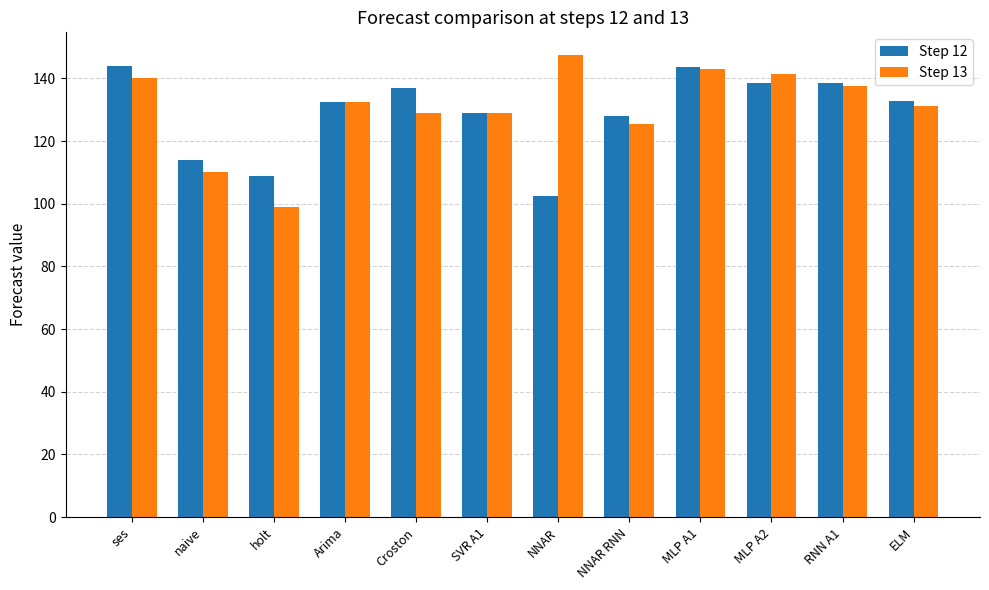

True or false: Step 13 has a value of 79.1 at MLP A2.

False